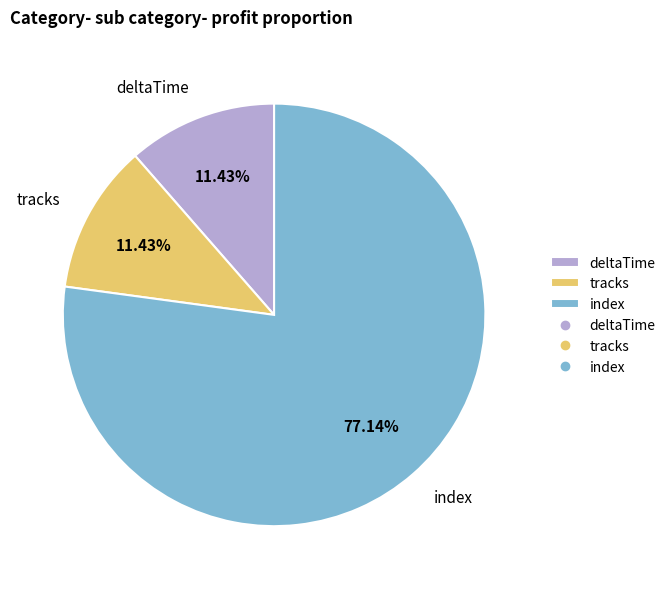

To the nearest percent, what percentage of the pie is index?

77%